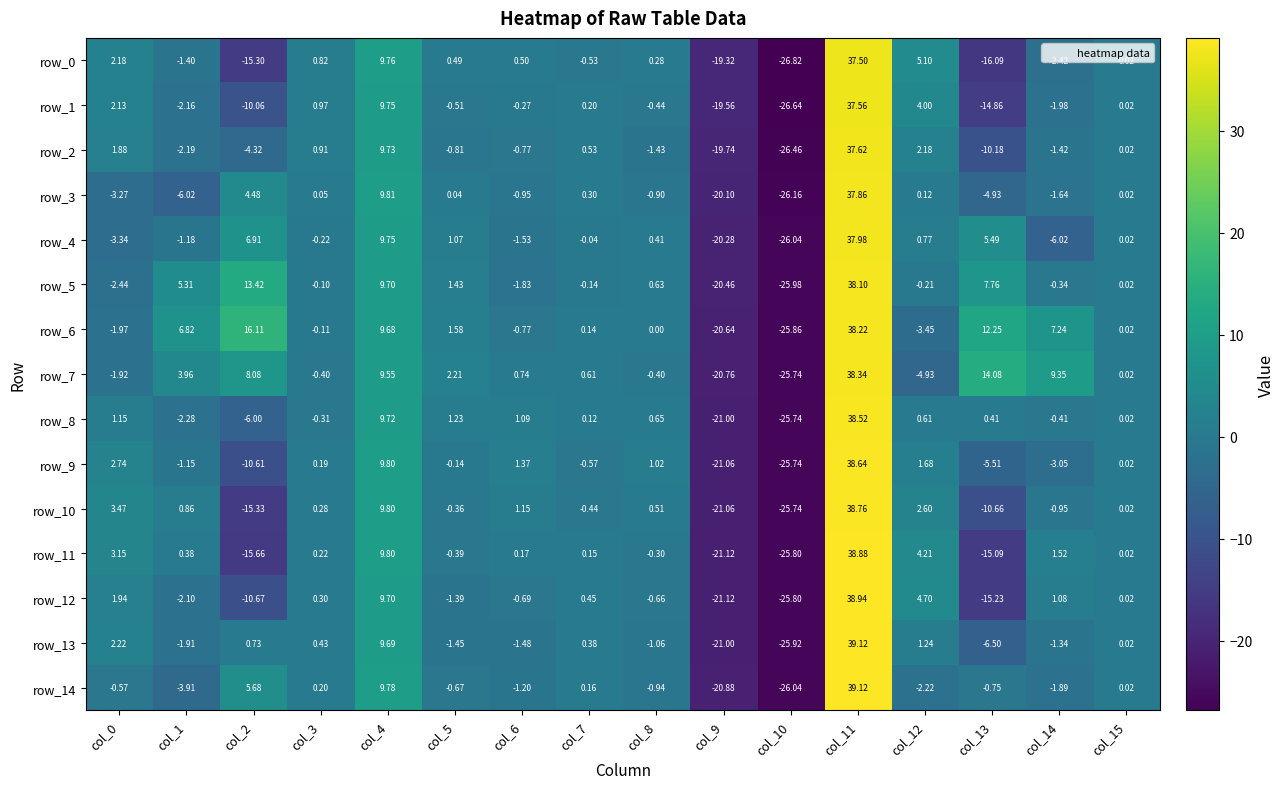

The row_0 series shows 0.0 at col_15. True or false?

True